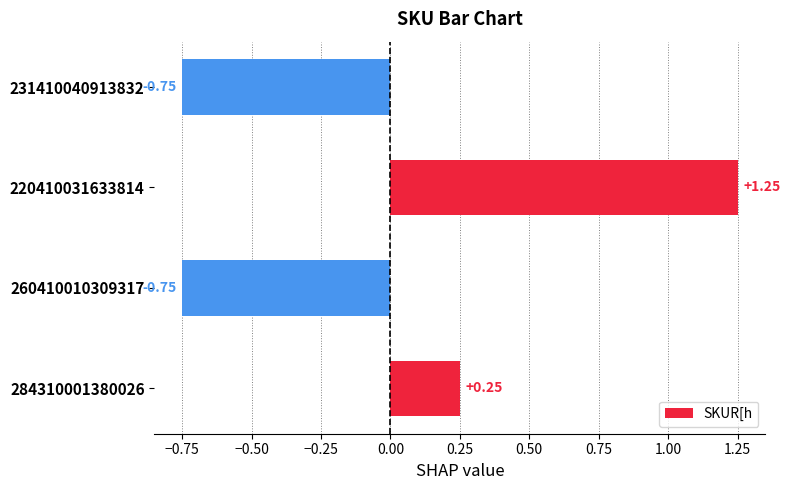

What is the difference between the second highest and second lowest values?

1.0